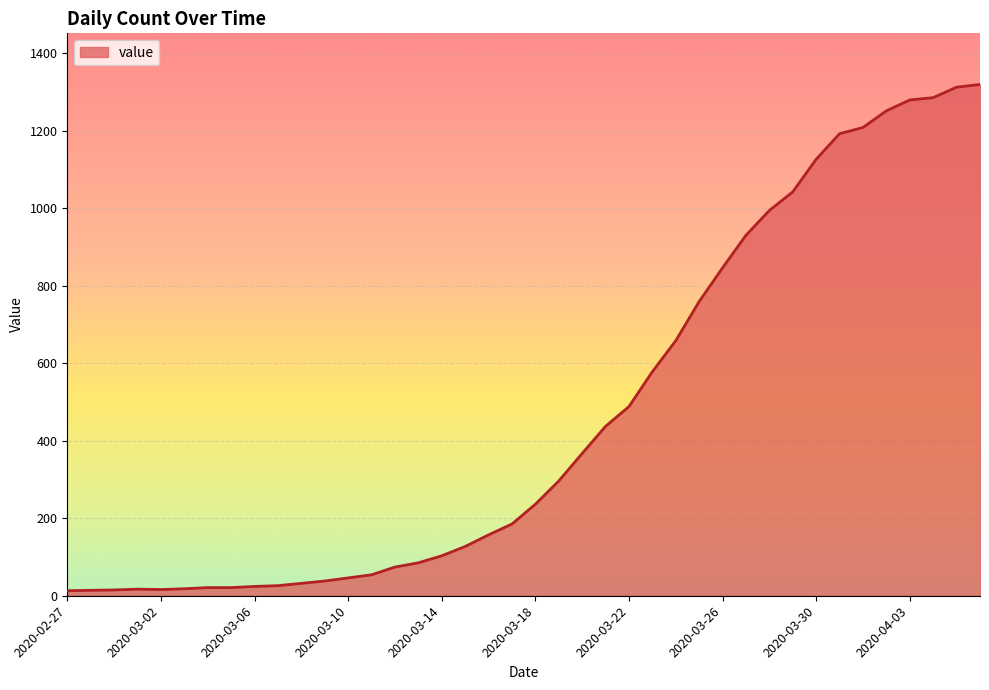

What is the difference between the maximum and minimum values?

1306